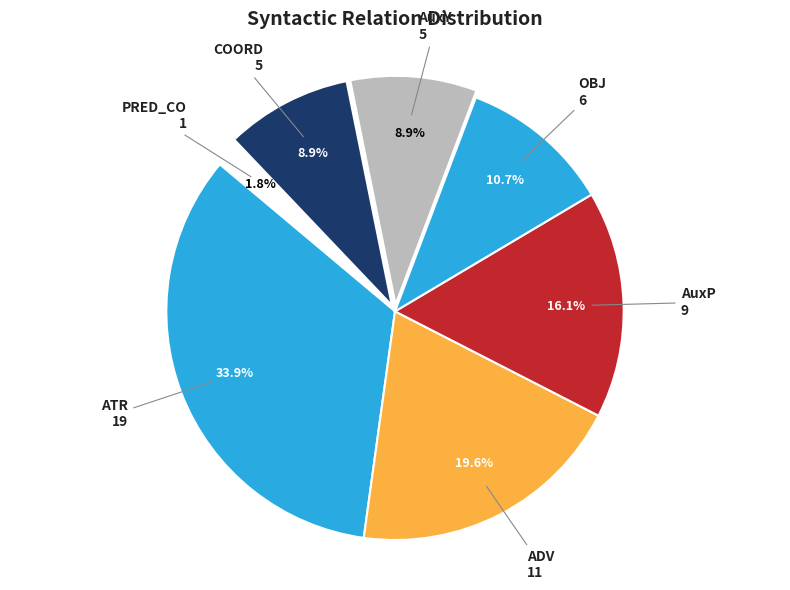

Approximately how many times larger is the value at AuxP compared to COORD?

1.8